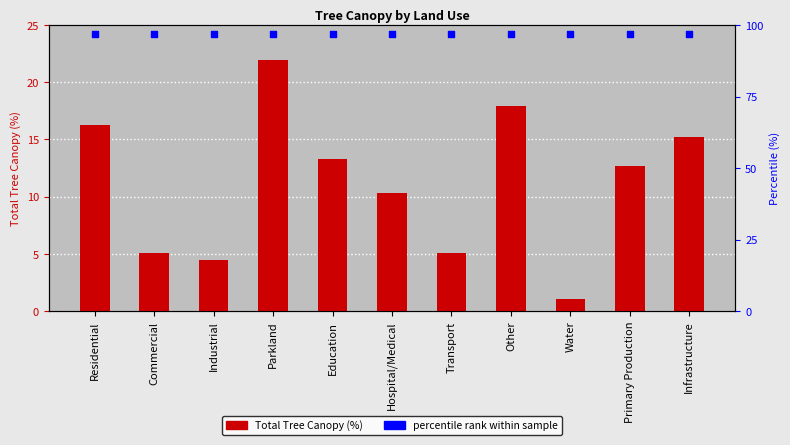

At how many categories does at least one series exceed 10?

11